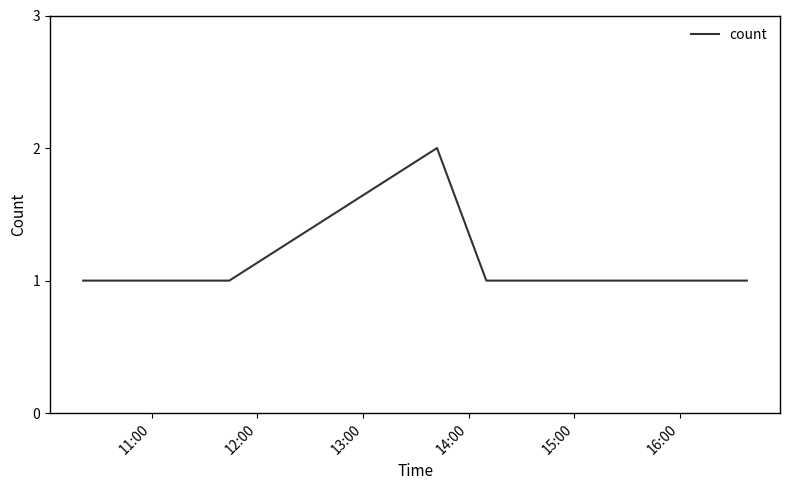

What is the minimum value shown in the chart?

1